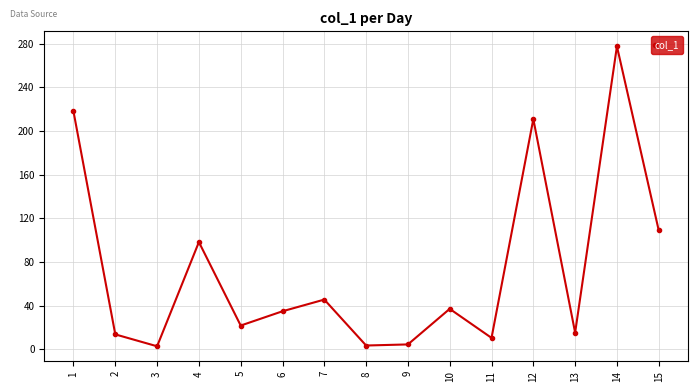

Between 5 and 2, which is larger?

5